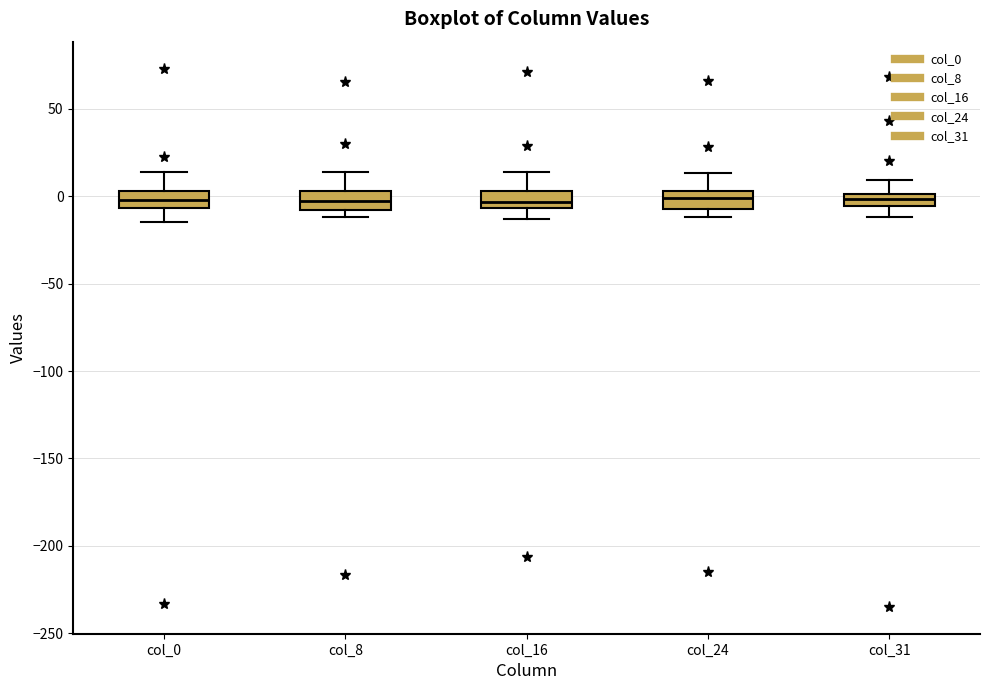

Where does the median line of the box for col_8 sit on the y-axis? The values are not printed on the chart, so give them approximately, as read against the axis.

0